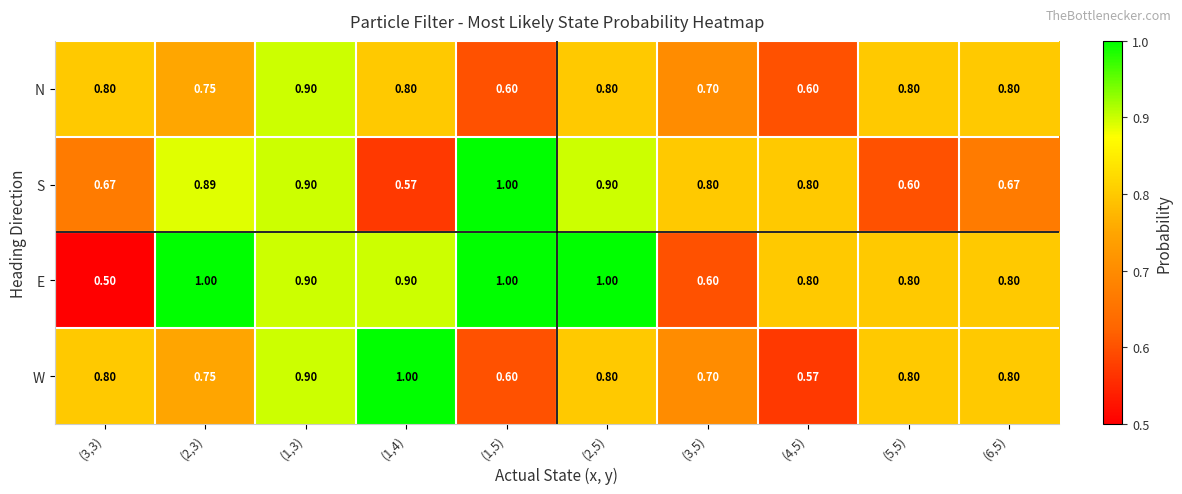

Rank the series at (1,4) from highest to lowest value.

W, E, N, S